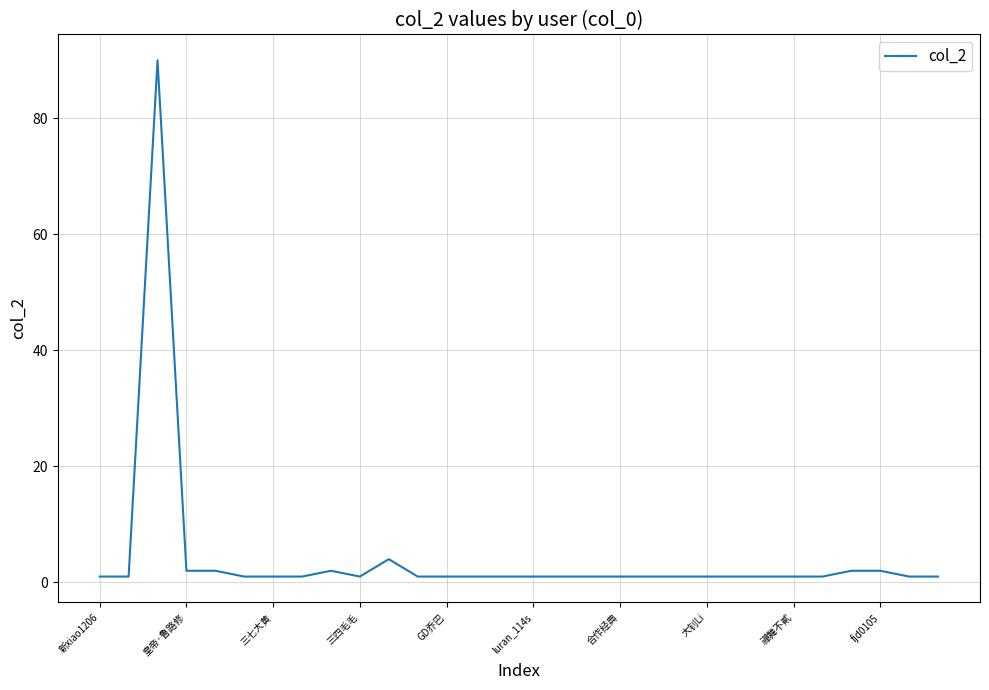

What is the difference between the maximum and minimum values?

89